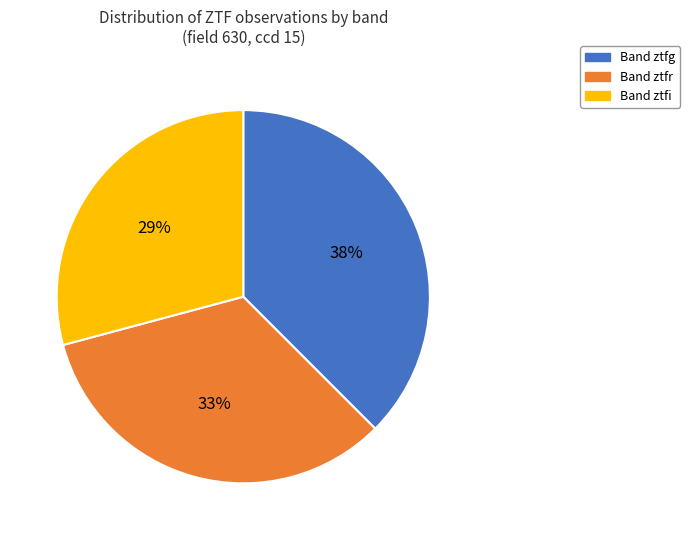

To the nearest percent, what is the average slice percentage?

33%